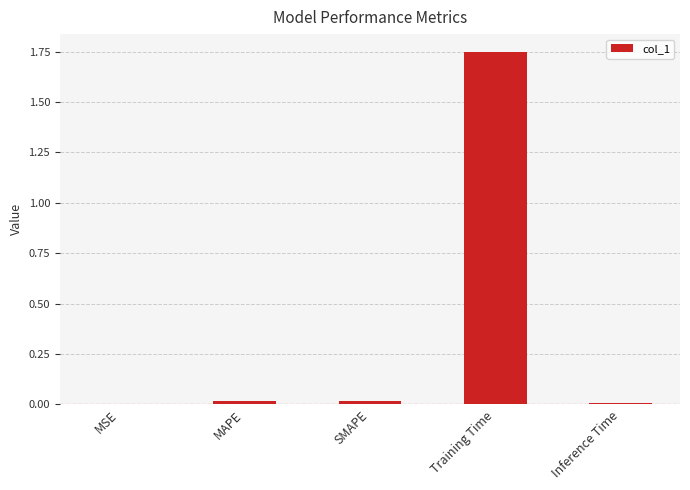

Between Training Time and Inference Time, which is larger?

Training Time